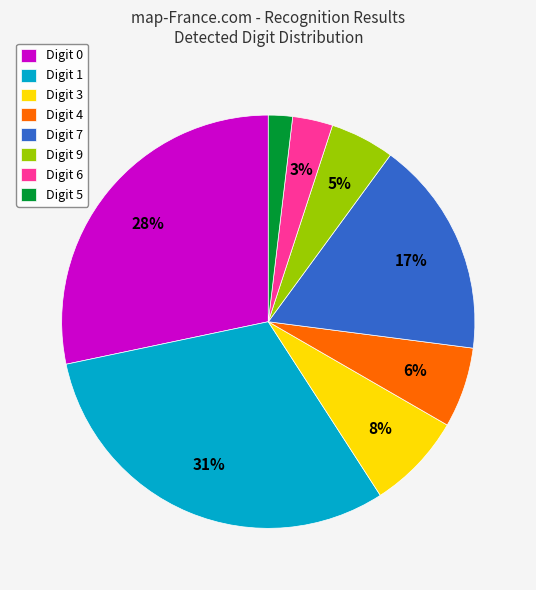

To the nearest percent, what is the average slice percentage?

12%